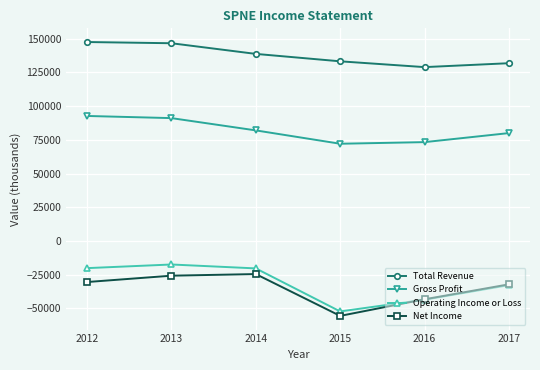

Which series changed the most between 2013 and 2015?

Operating Income or Loss